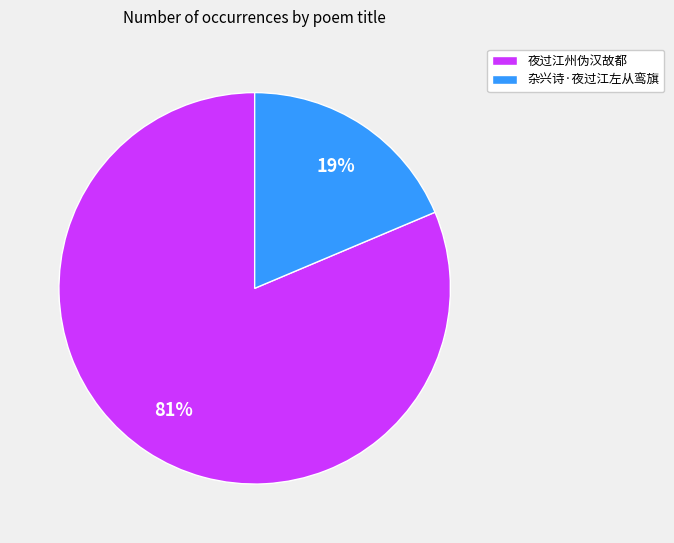

What percentage is the 夜过江州伪汉故都 slice, to the nearest percent?

81%